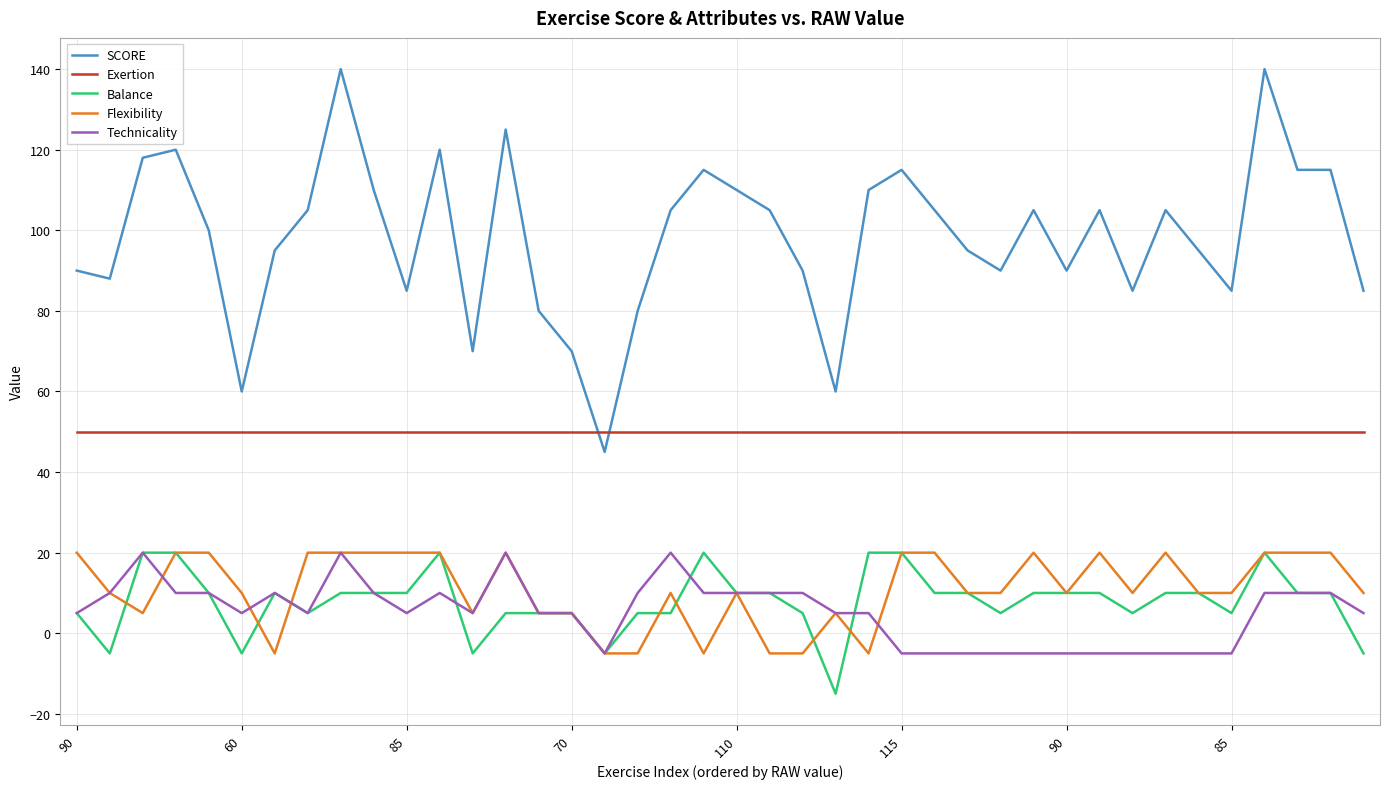

True or false: Balance and SCORE cross at least once.

False